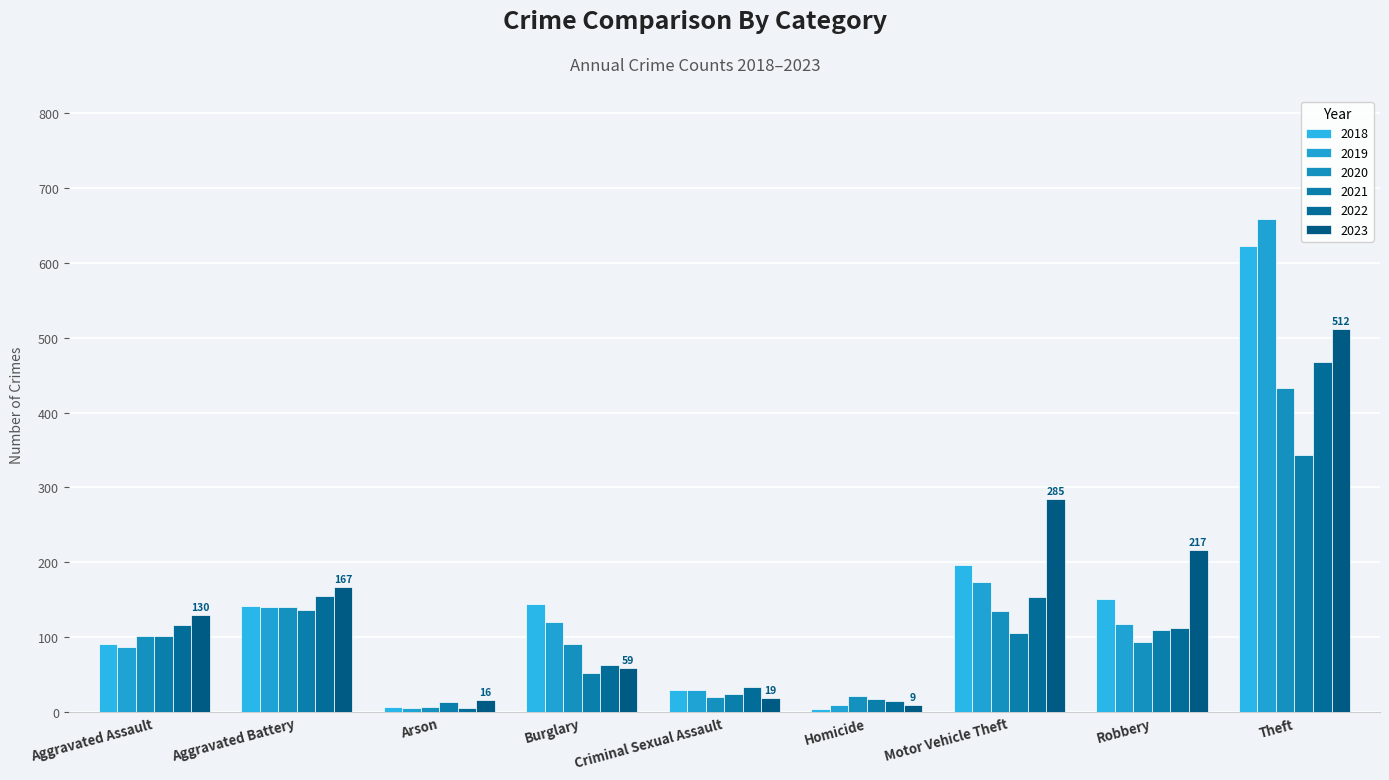

Which series changed the most between Aggravated Assault and Theft?

2019